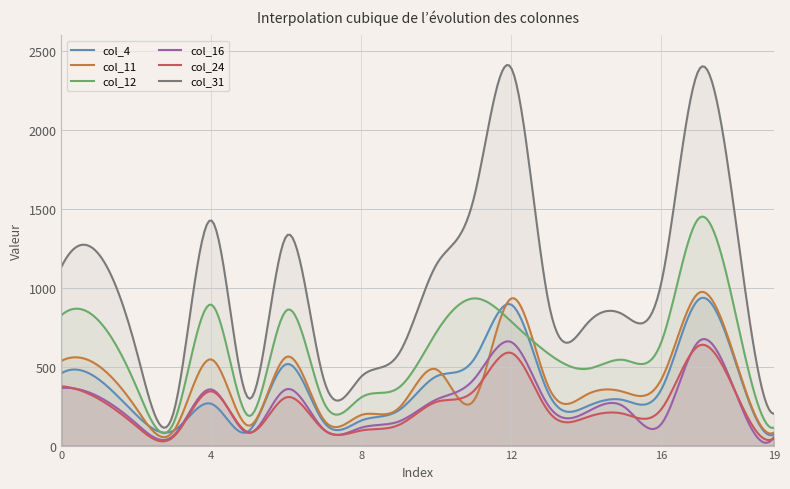

What is the total value across all series at 8?

1307